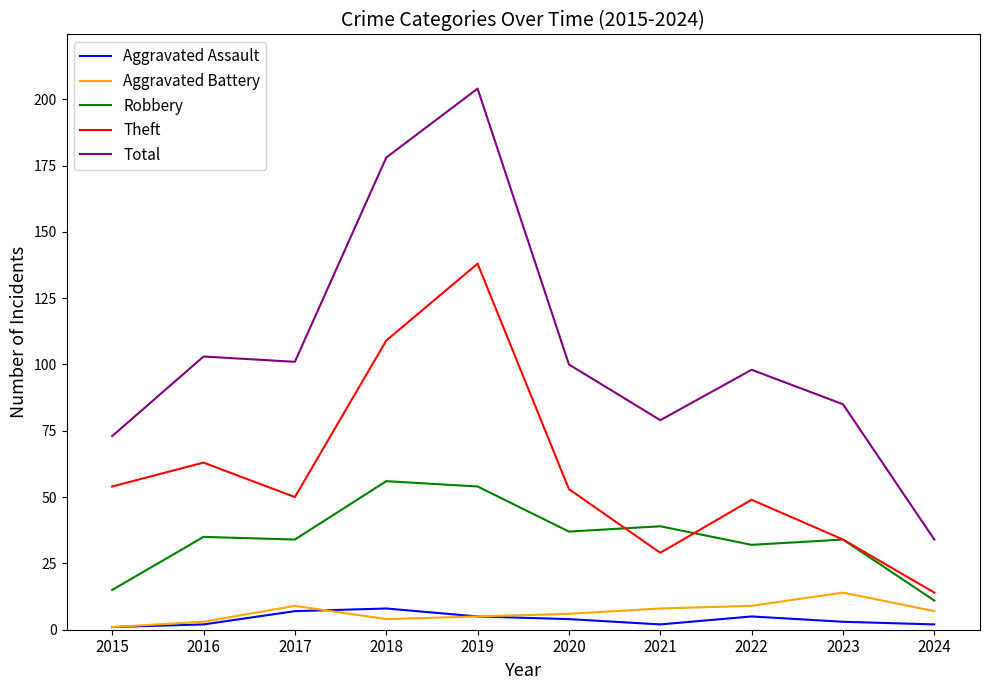

At how many categories does at least one series exceed 61?

9